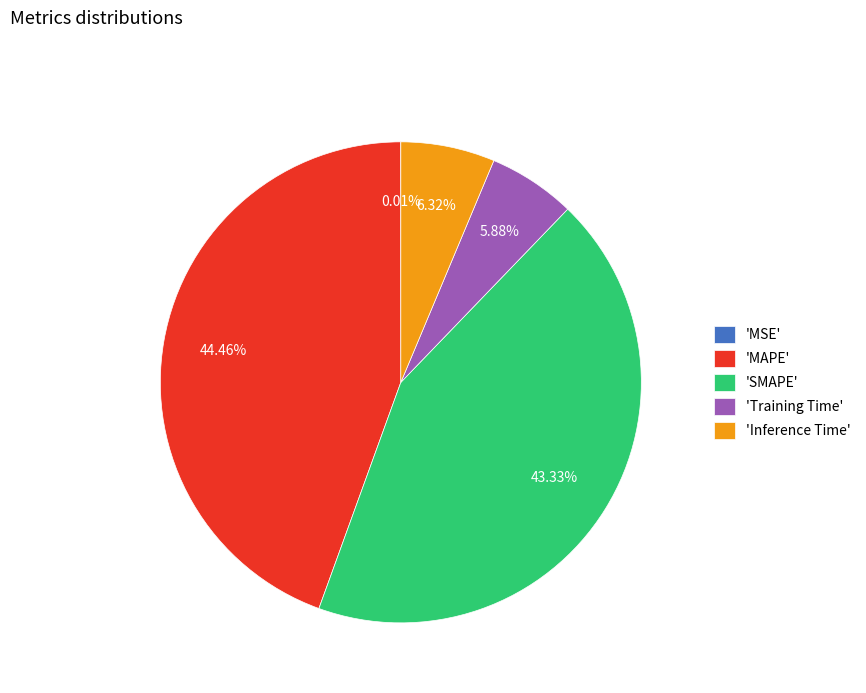

Is there any slice that represents more than half of the pie?

No